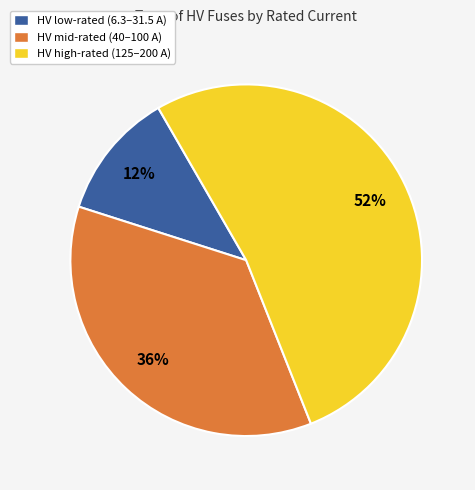

Which has a higher value, HV mid-rated (40–100 A) or HV high-rated (125–200 A)?

HV high-rated (125–200 A)